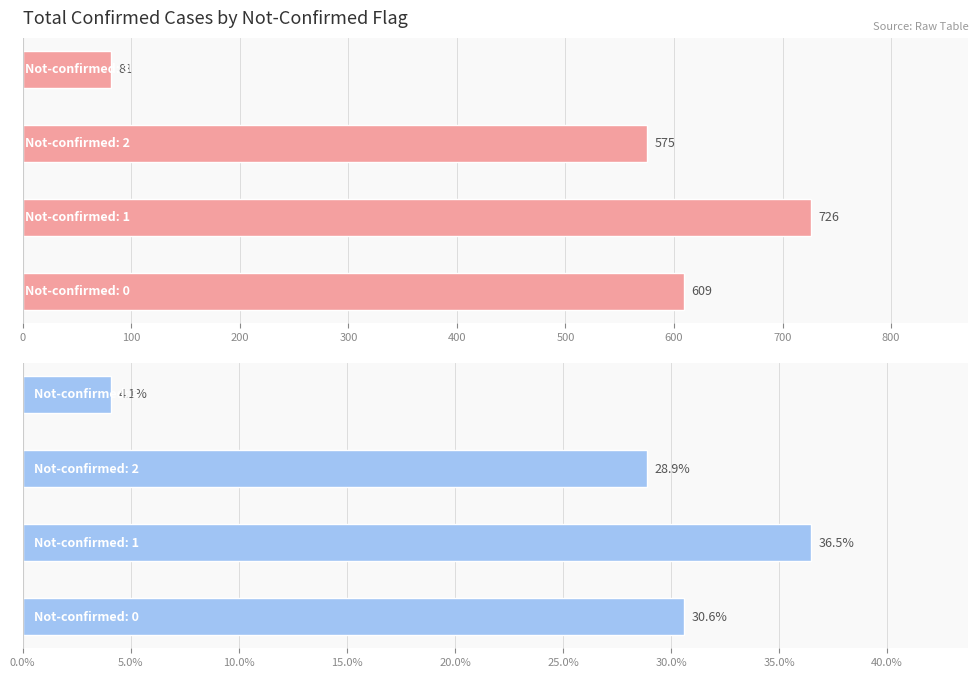

Which series changed the most between 100 and 300?

value